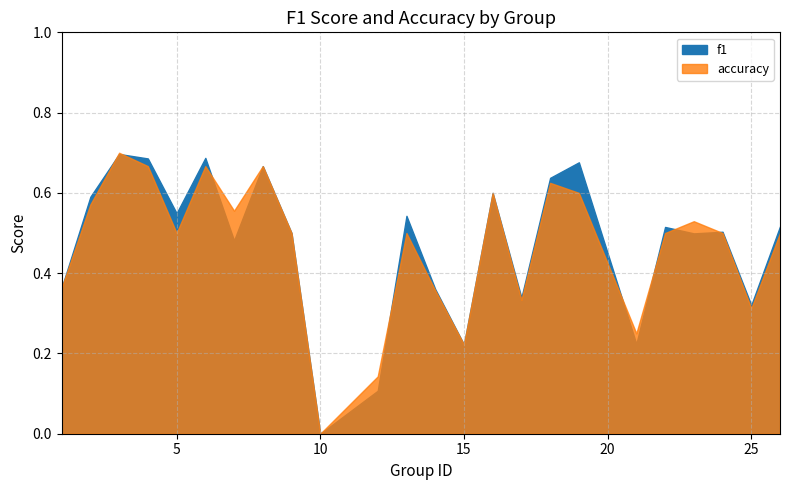

At which category does the chart reach its peak across all series?

3